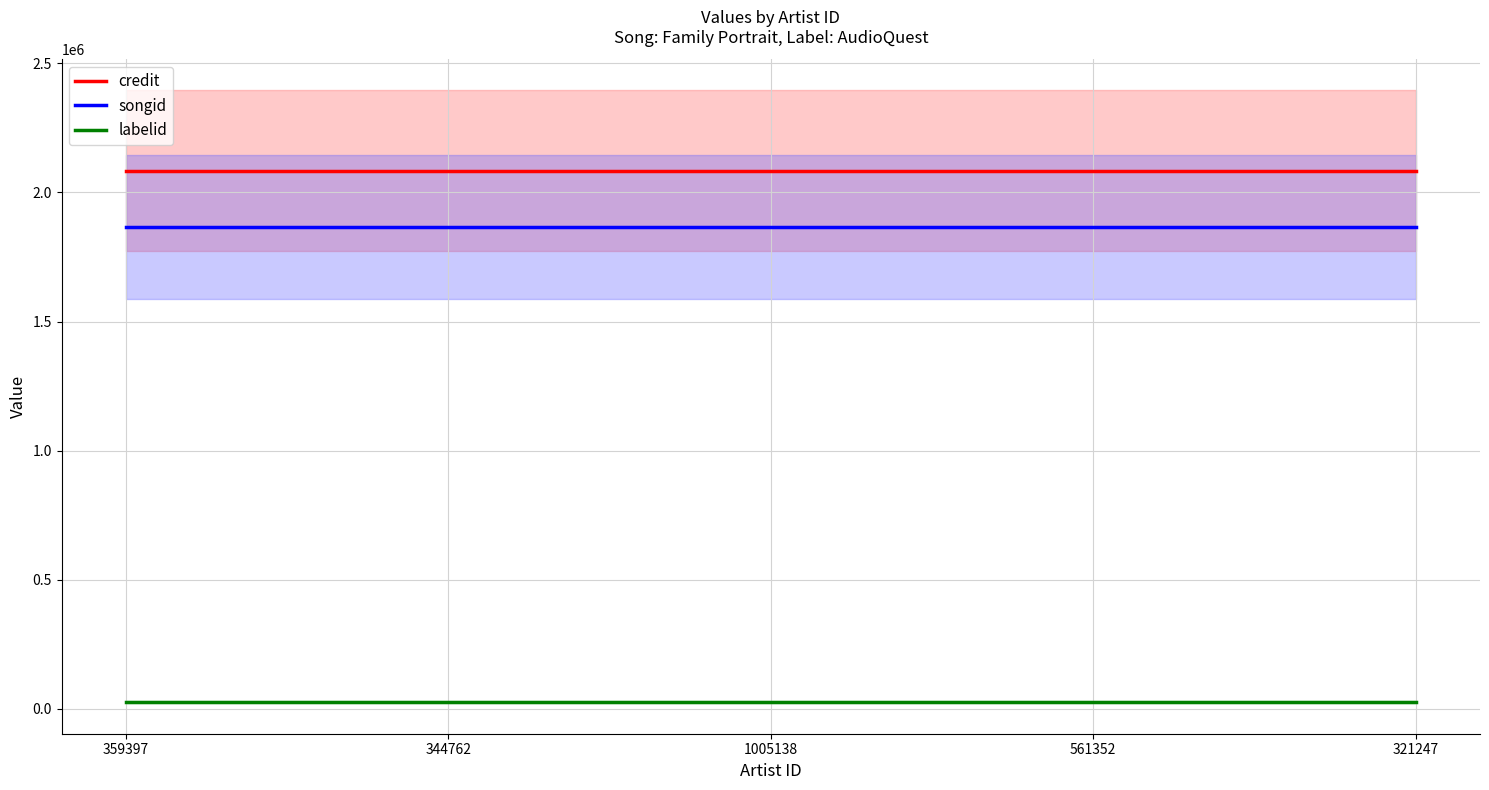

At which category is the sum across all series the highest?

359397